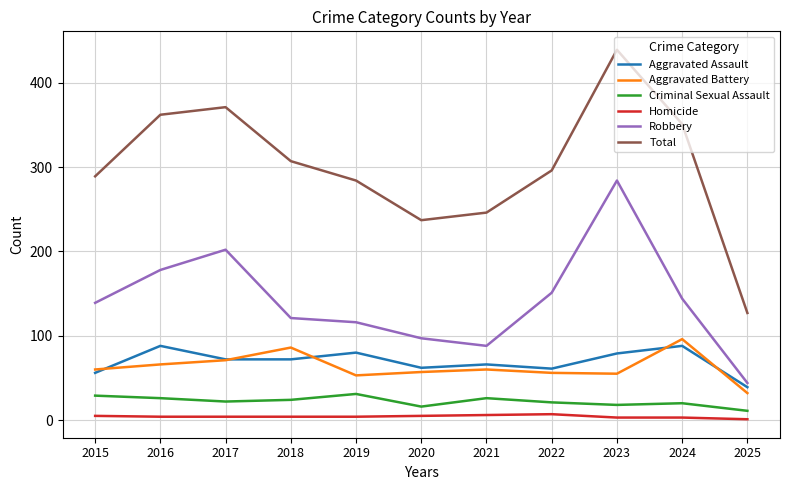

Which series has the largest range (max minus min)?

Total